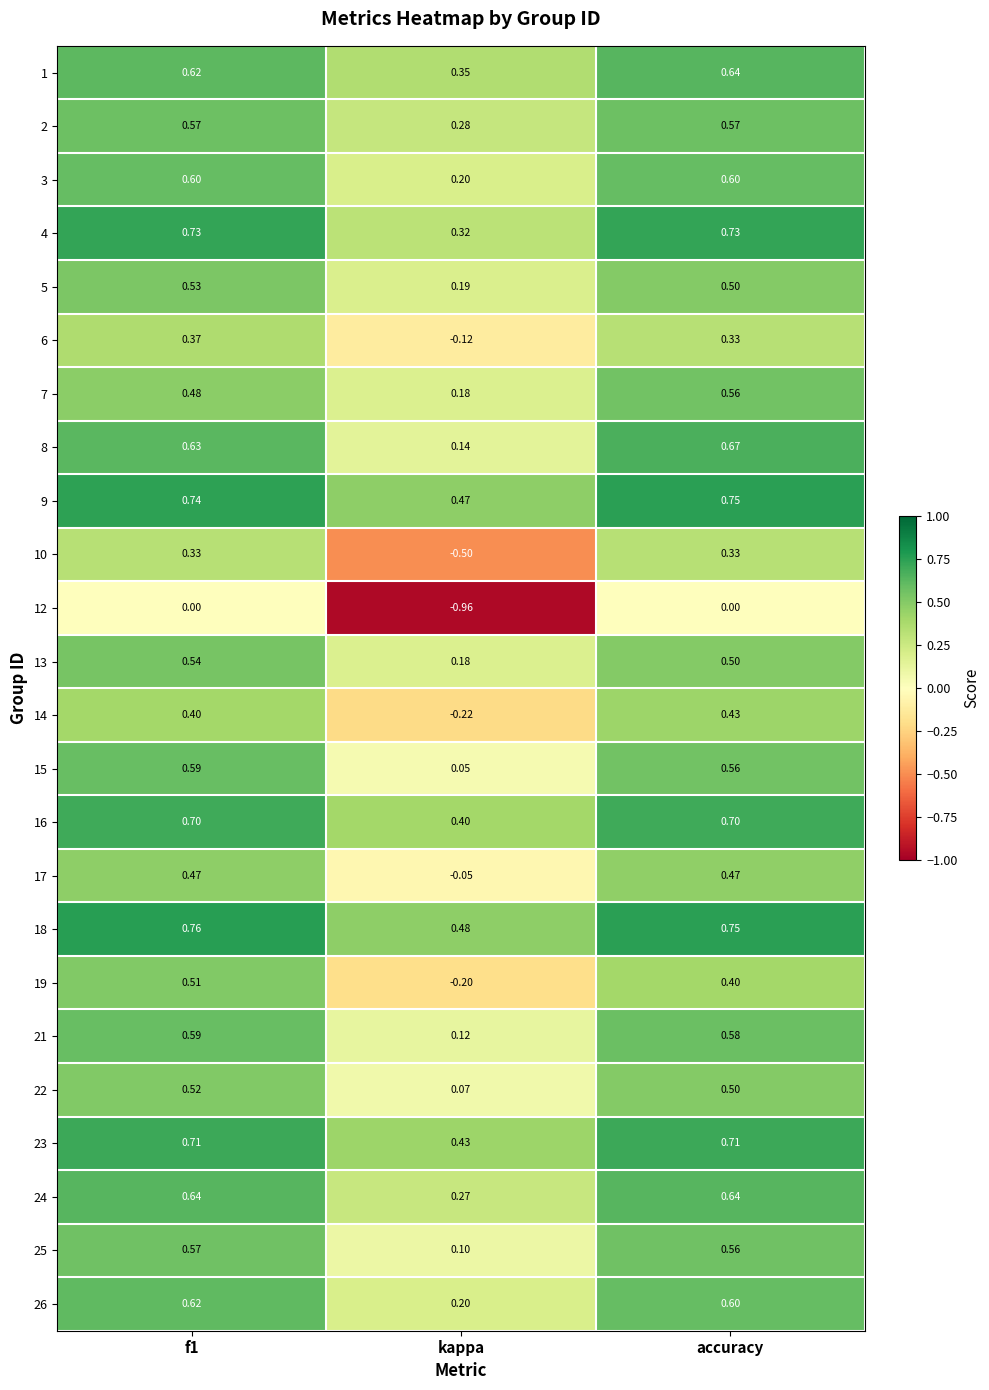

Is the value of 7 at kappa greater than the value of 22 at accuracy?

No